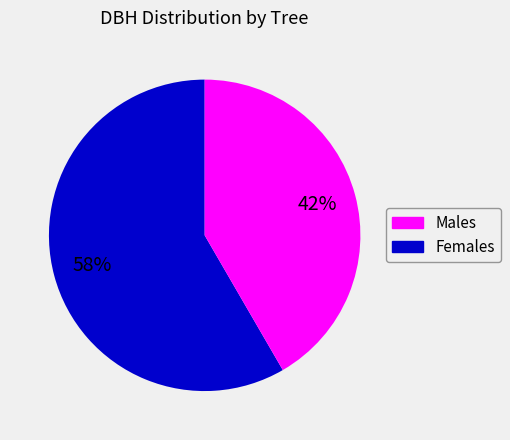

How many slices are in this pie chart?

2